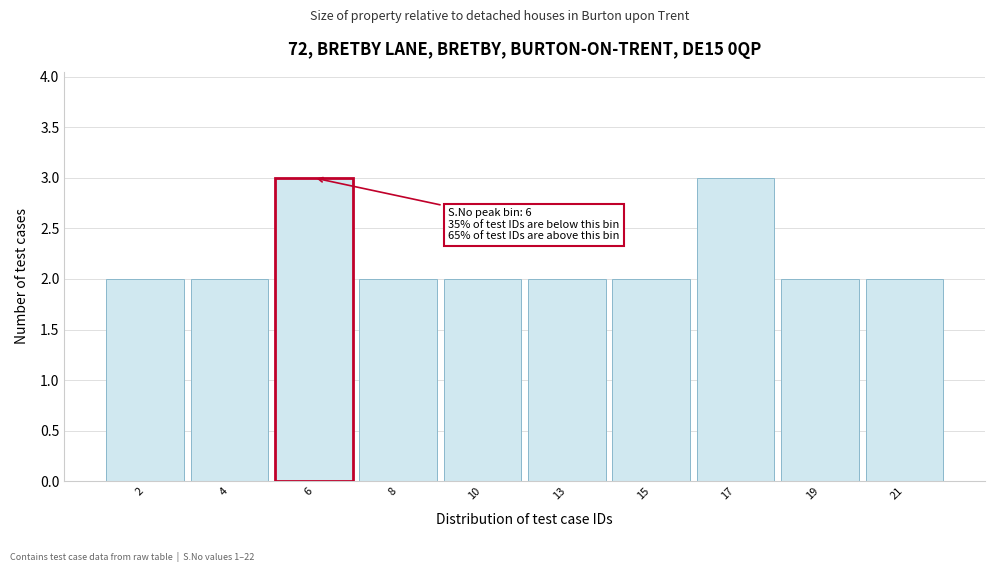

Reading left to right, list all the values displayed in this chart.

2=2	4=2	6=3	8=2	10=2	13=2	15=2	17=3	19=2	21=2